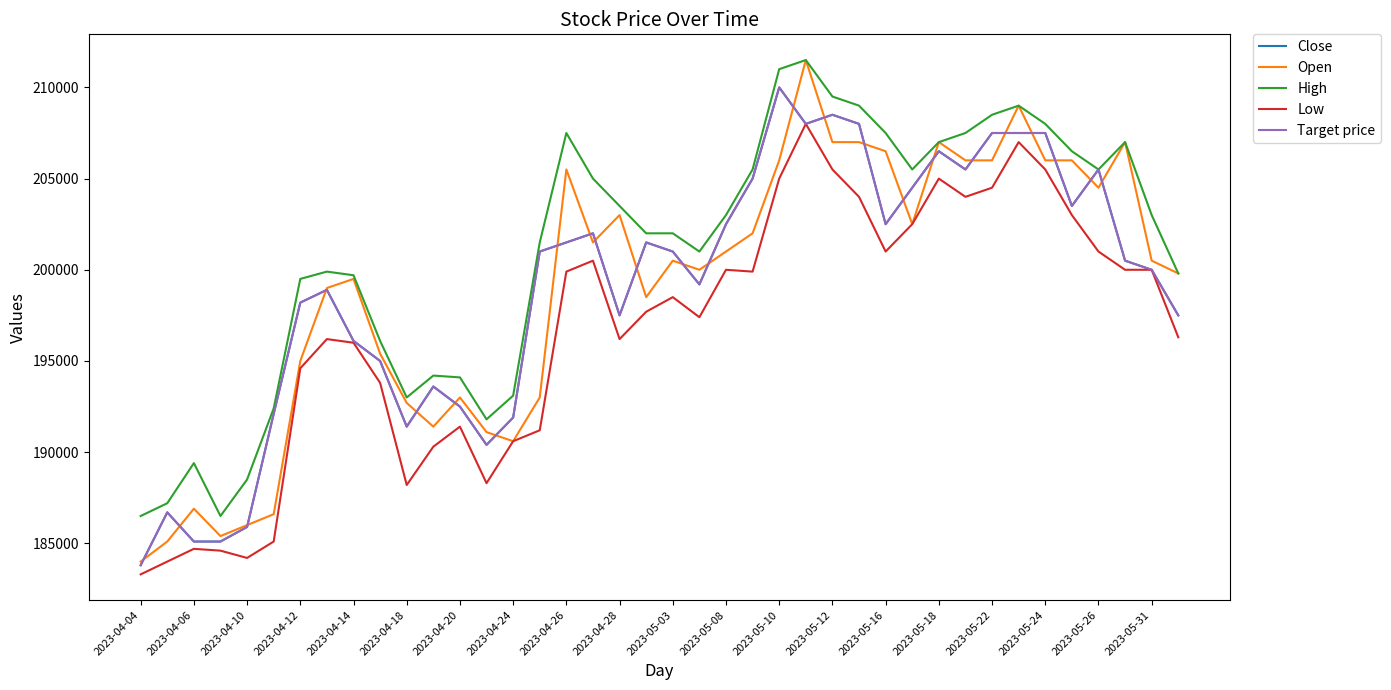

Does the chart display data point markers on the line(s)?

No